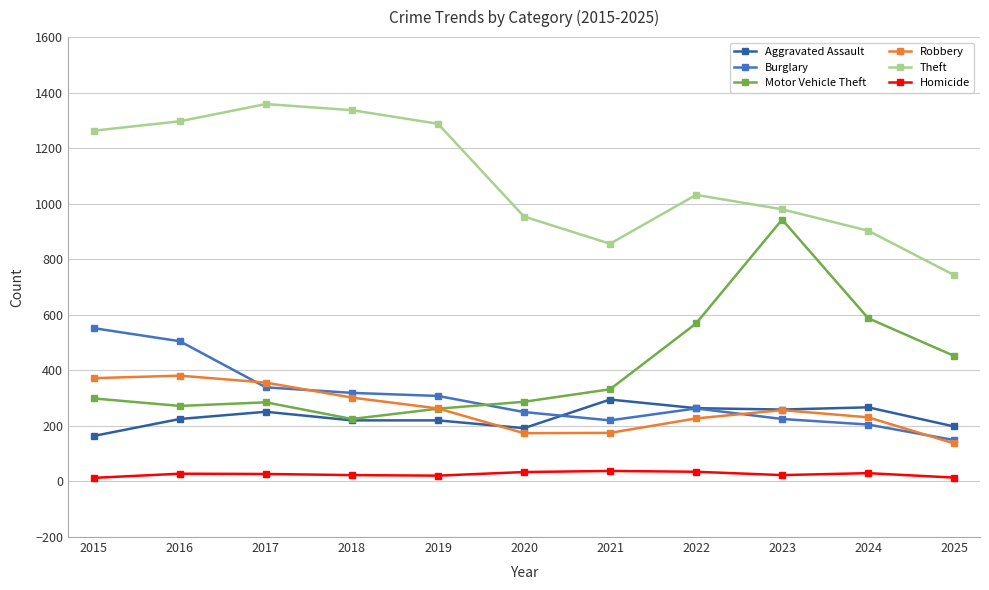

What is the total value across all series at 2015?

2663